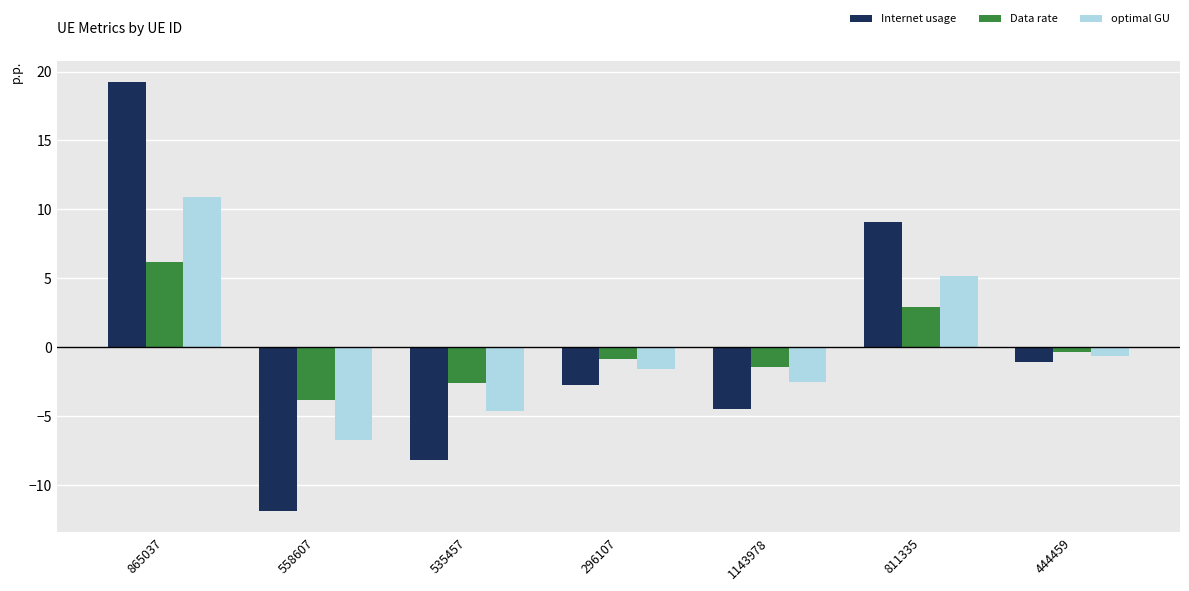

Rank the series by their maximum value, from highest to lowest.

Internet usage, optimal GU, Data rate